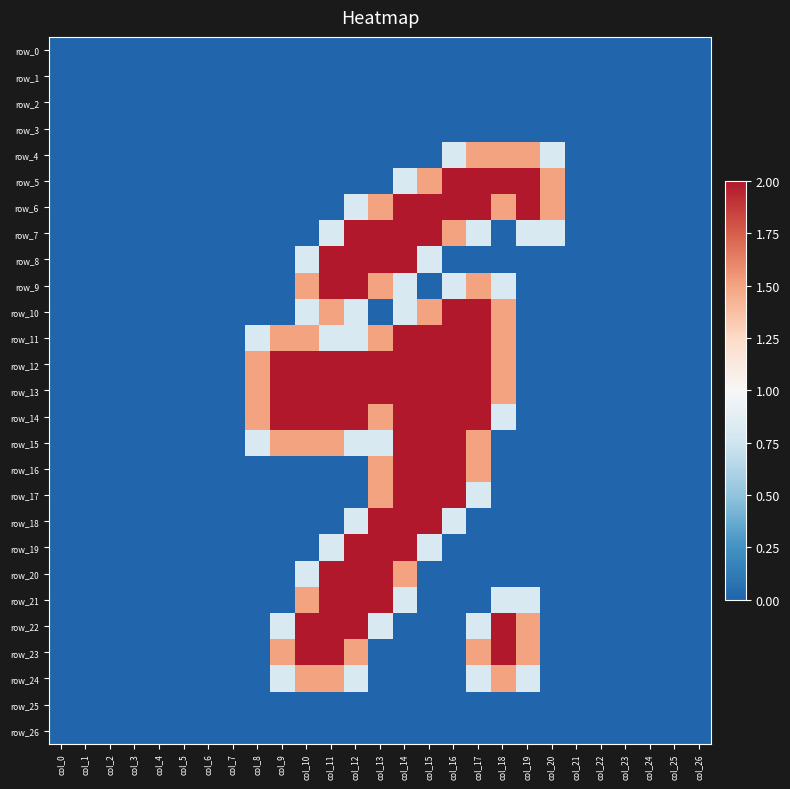

At which category is the sum across all series the highest?

col_14